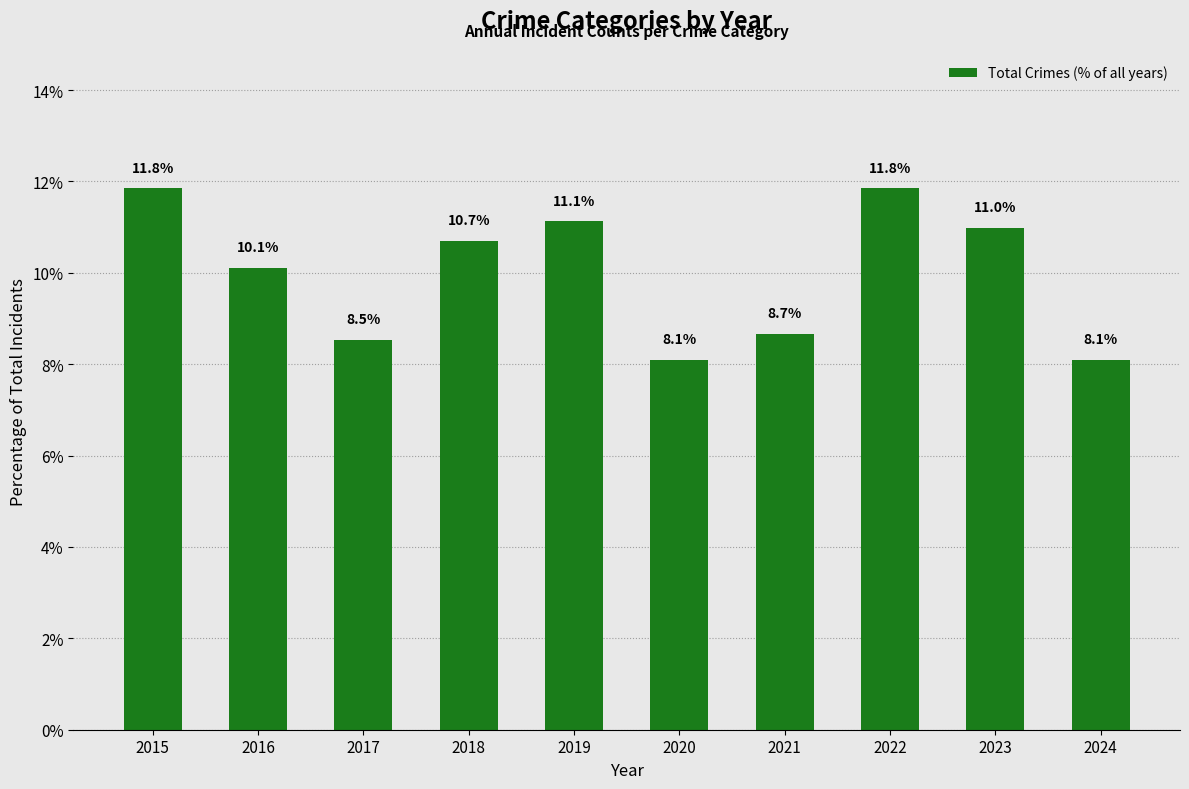

Which has a higher value, 2017 or 2021?

2021